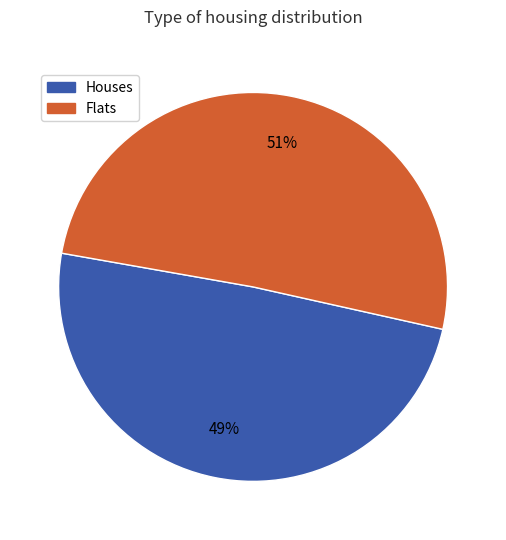

Is there a majority slice in this chart?

Yes